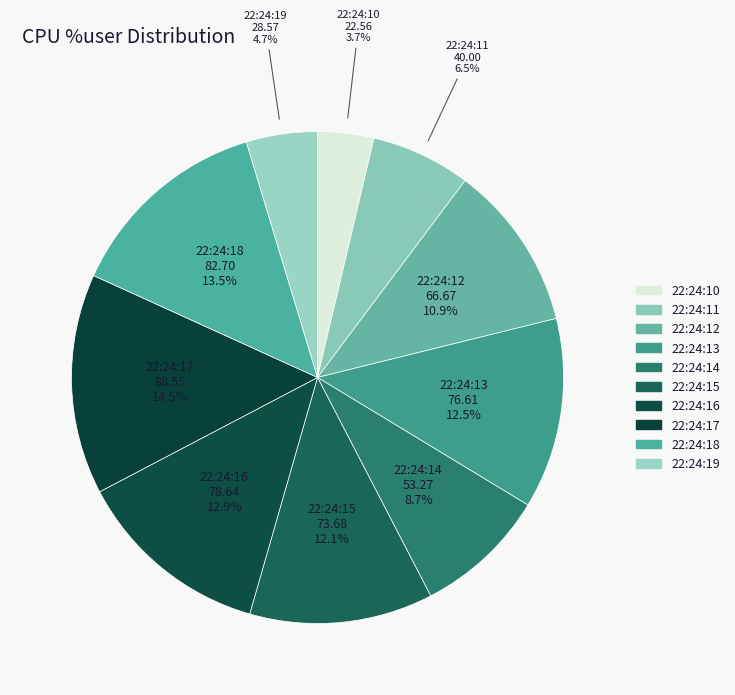

Count the number of slices in the pie.

10